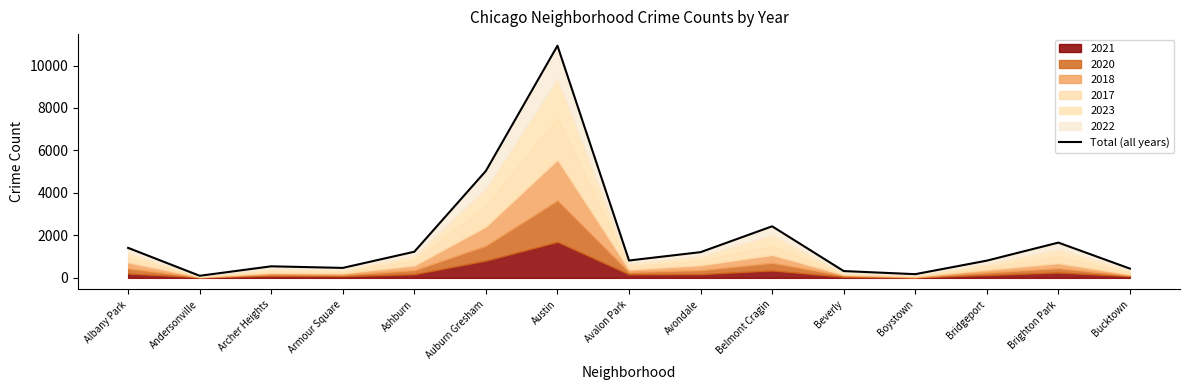

How many points are higher than both their immediate neighbors (excluding endpoints)?

4